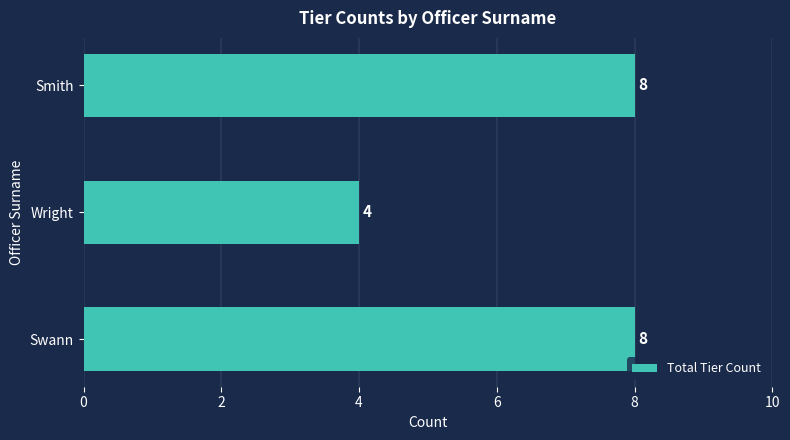

The value at Wright is 4. True or false?

True